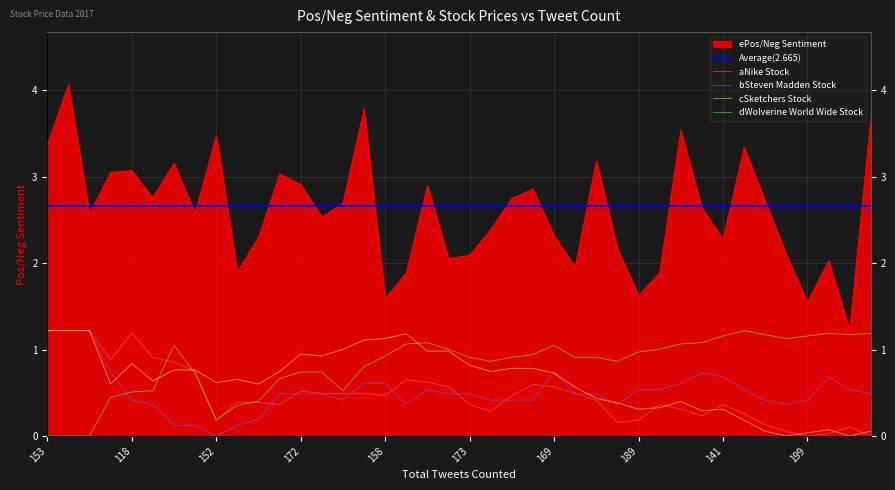

At which category does the chart reach its peak across all series?

167